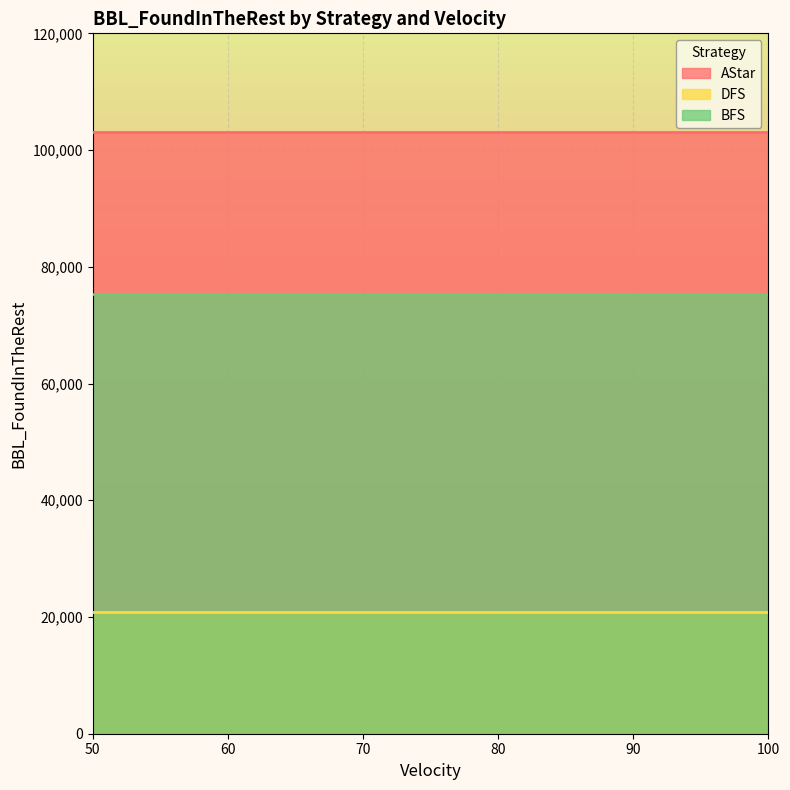

Is the value of BFS at 90 greater than the value of DFS at 90?

Yes